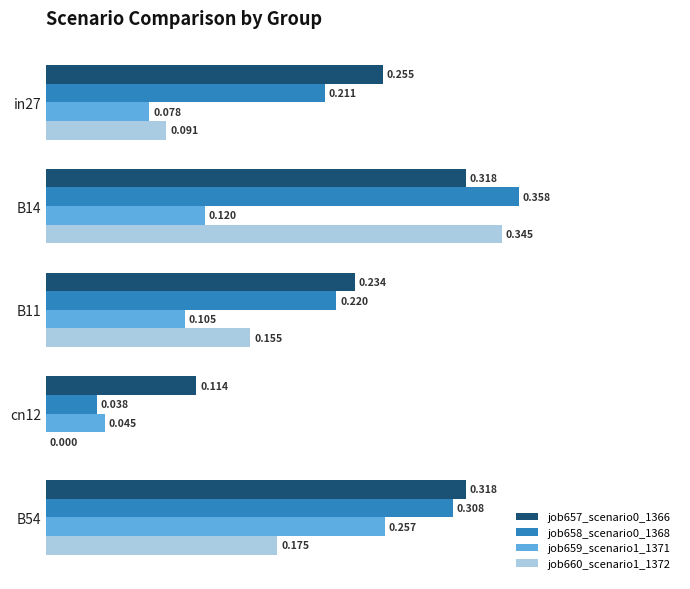

Is the value of job658_scenario0_1368 at B14 greater than the value of job657_scenario0_1366 at B14?

Yes